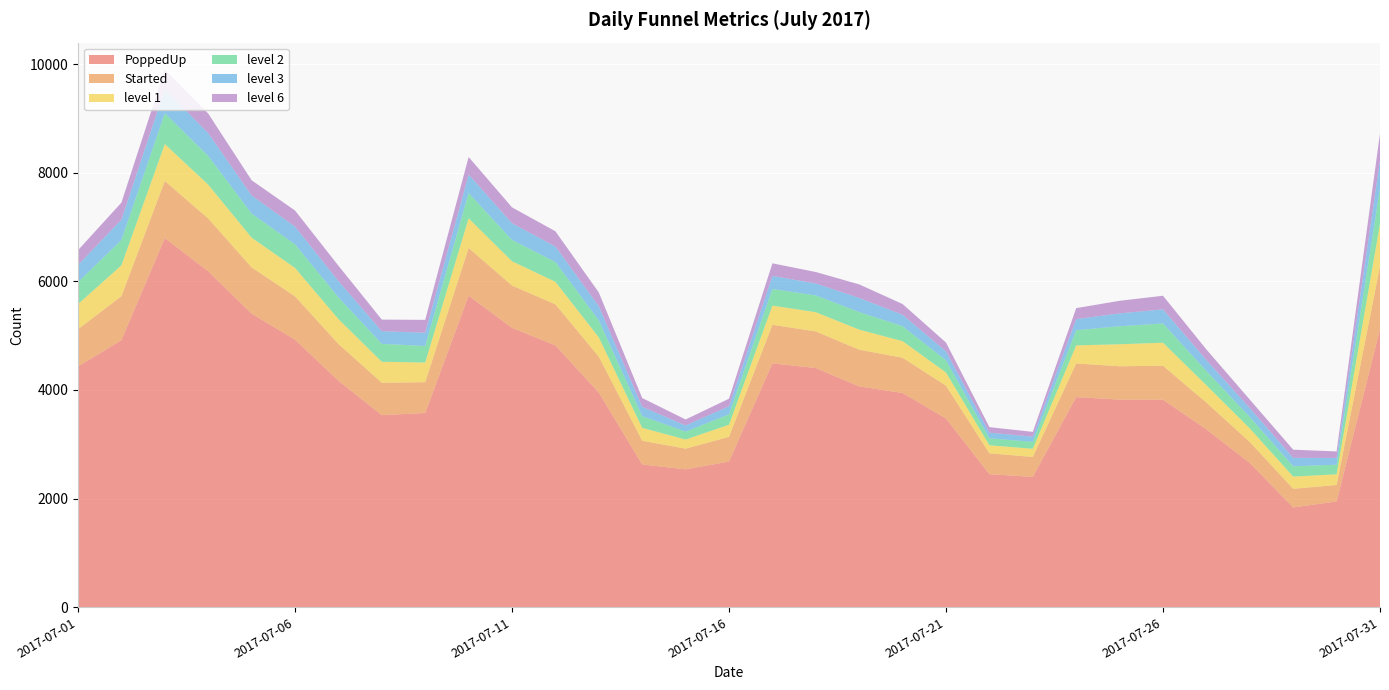

Reading left to right, extract all data points from this chart.

PoppedUp: 4431	4917	6796	6184	5404	4925	4169	3536	3575	5734	5143	4820	3952	2628	2538	2681	4489	4403	4064	3944	3474	2449	2399	3868	3822	3820	3274	2655	1836	1947	5115
Started: 687	810	1051	972	852	798	678	596	568	880	779	756	661	437	381	455	711	674	677	649	604	385	367	619	614	626	494	386	344	303	1165
level 1: 463	567	680	623	547	523	458	386	361	545	447	415	355	237	168	223	352	354	369	305	243	147	151	333	405	423	318	251	225	197	779
level 2: 403	466	567	530	443	435	399	330	305	465	392	364	312	215	145	192	306	309	324	275	224	129	127	279	331	355	262	209	190	176	650
level 3: 317	375	443	419	335	326	302	234	244	343	308	286	262	172	114	148	241	220	260	211	166	103	95	205	237	259	202	165	155	125	520
level 6: 272	314	362	360	279	296	281	213	237	321	292	280	252	162	110	140	232	211	249	197	161	102	89	202	232	251	195	156	150	120	492